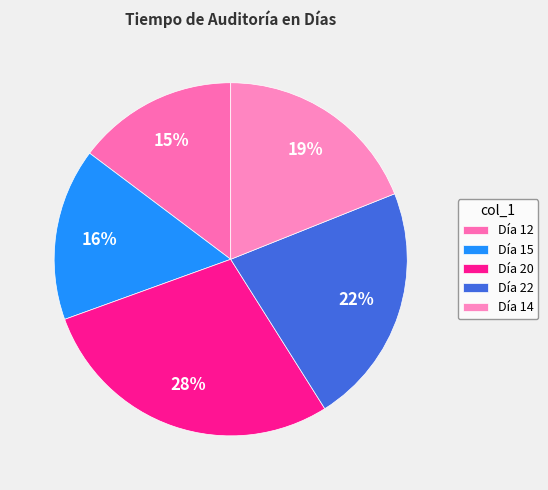

Count the number of slices in the pie.

5